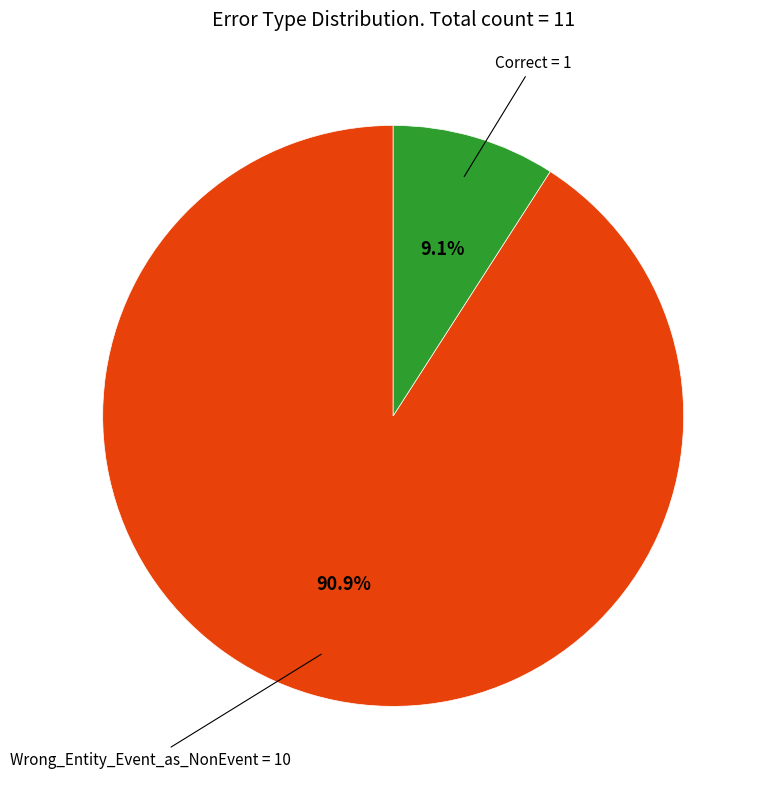

How many segments does this pie chart have?

2